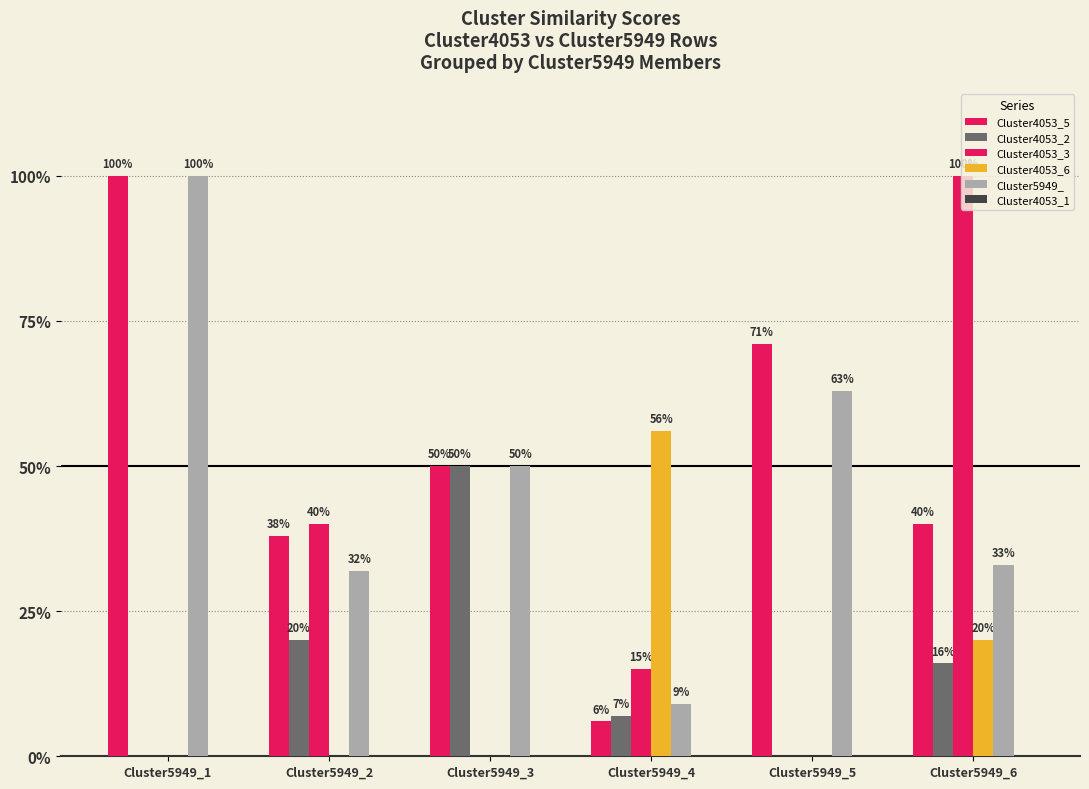

Are the bars horizontal?

No